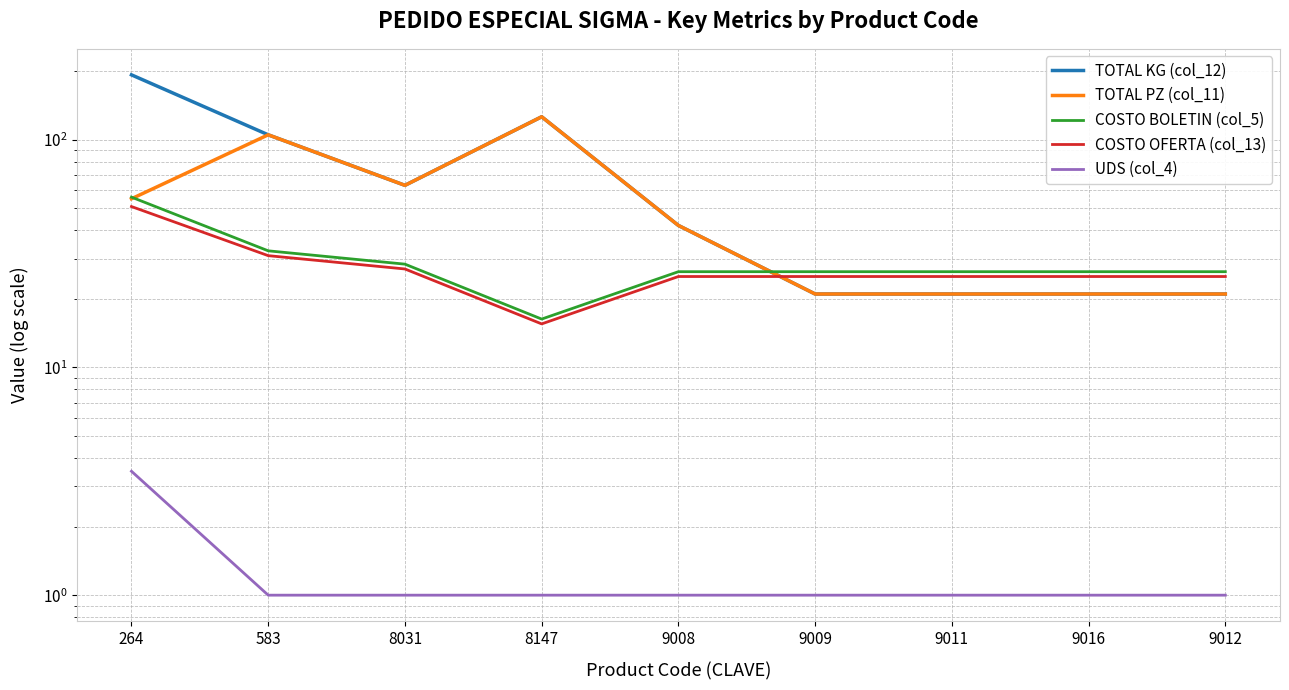

What is the difference between the second highest and second lowest values in the COSTO OFERTA (col_13) series?

5.9